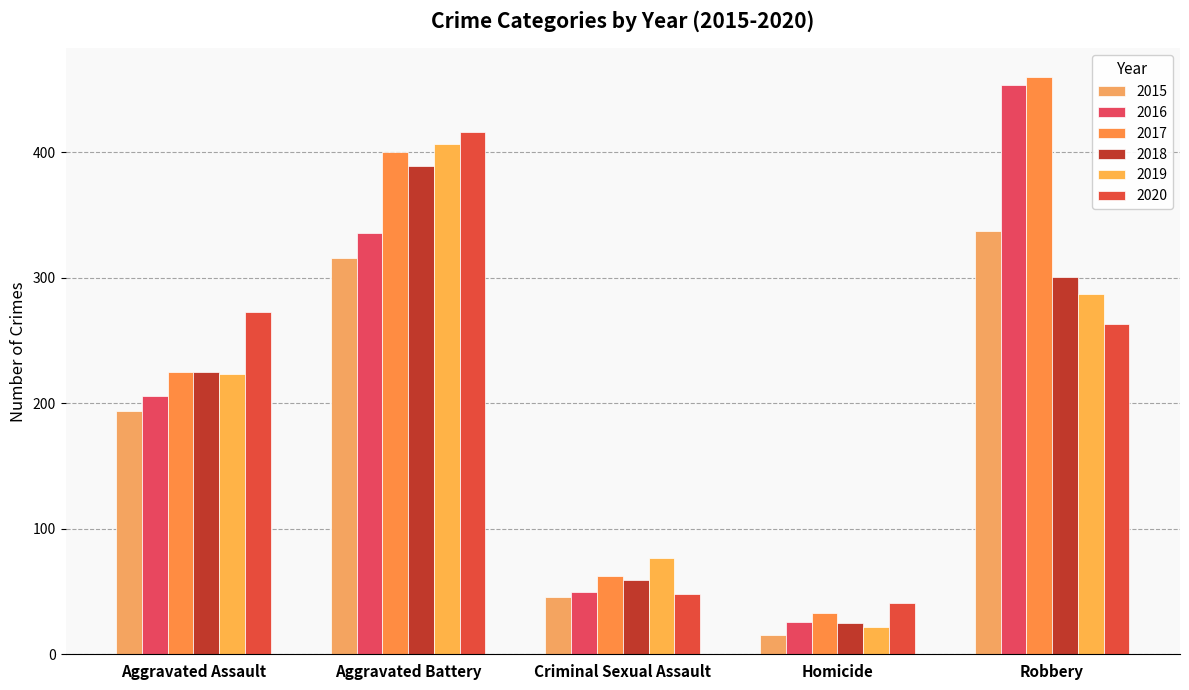

What is the total value across all series at Robbery?

2102